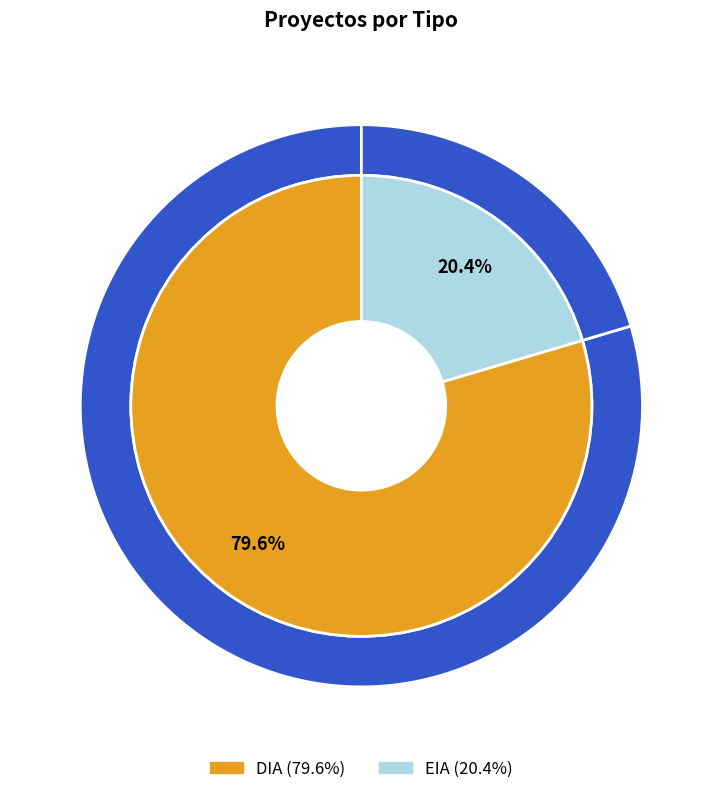

How many slices are in this pie chart?

2